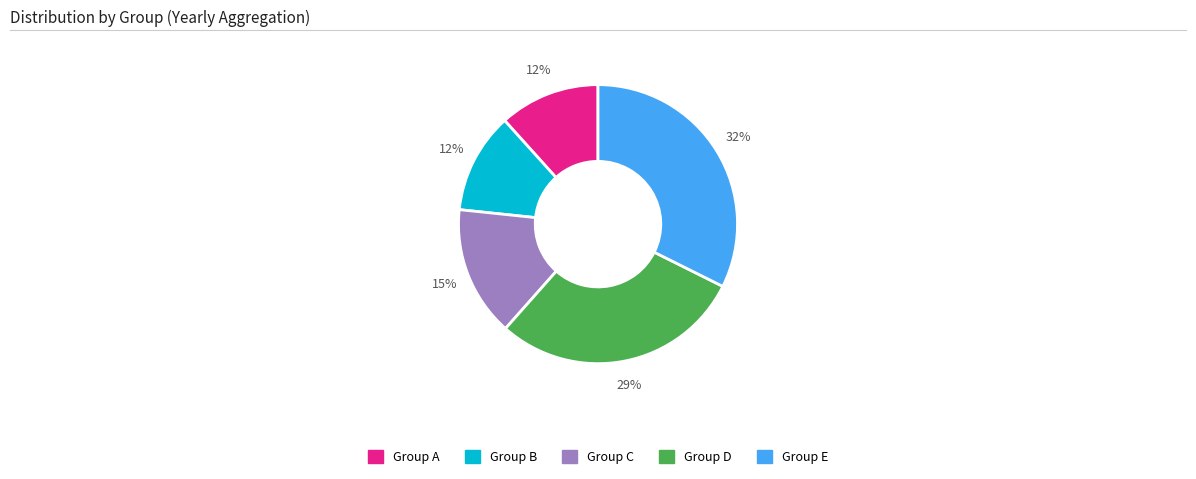

To the nearest percent, what is the average slice percentage?

20%